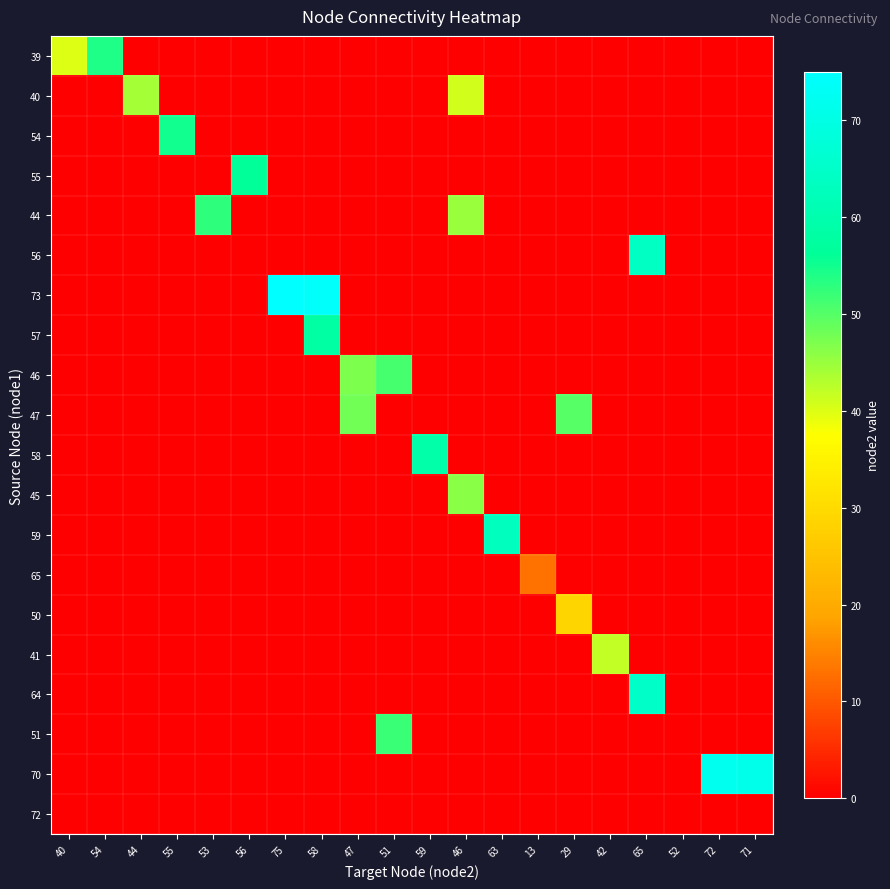

Reading left to right, transcribe all the data shown in this chart.

39: 40=40	54=54	44=0	55=0	53=0	56=0	75=0	58=0	47=0	51=0	59=0	46=0	63=0	13=0	29=0	42=0	65=0	52=0	72=0	71=0
40: 40=0	54=0	44=44	55=0	53=0	56=0	75=0	58=0	47=0	51=0	59=0	46=41	63=0	13=0	29=0	42=0	65=0	52=0	72=0	71=0
54: 40=0	54=0	44=0	55=55	53=0	56=0	75=0	58=0	47=0	51=0	59=0	46=0	63=0	13=0	29=0	42=0	65=0	52=0	72=0	71=0
55: 40=0	54=0	44=0	55=0	53=0	56=56	75=0	58=0	47=0	51=0	59=0	46=0	63=0	13=0	29=0	42=0	65=0	52=0	72=0	71=0
44: 40=0	54=0	44=0	55=0	53=53	56=0	75=0	58=0	47=0	51=0	59=0	46=45	63=0	13=0	29=0	42=0	65=0	52=0	72=0	71=0
56: 40=0	54=0	44=0	55=0	53=0	56=0	75=0	58=0	47=0	51=0	59=0	46=0	63=0	13=0	29=0	42=0	65=64	52=0	72=0	71=0
73: 40=0	54=0	44=0	55=0	53=0	56=0	75=75	58=74	47=0	51=0	59=0	46=0	63=0	13=0	29=0	42=0	65=0	52=0	72=0	71=0
57: 40=0	54=0	44=0	55=0	53=0	56=0	75=0	58=58	47=0	51=0	59=0	46=0	63=0	13=0	29=0	42=0	65=0	52=0	72=0	71=0
46: 40=0	54=0	44=0	55=0	53=0	56=0	75=0	58=0	47=47	51=51	59=0	46=0	63=0	13=0	29=0	42=0	65=0	52=0	72=0	71=0
47: 40=0	54=0	44=0	55=0	53=0	56=0	75=0	58=0	47=48	51=0	59=0	46=0	63=0	13=0	29=50	42=0	65=0	52=0	72=0	71=0
58: 40=0	54=0	44=0	55=0	53=0	56=0	75=0	58=0	47=0	51=0	59=59	46=0	63=0	13=0	29=0	42=0	65=0	52=0	72=0	71=0
45: 40=0	54=0	44=0	55=0	53=0	56=0	75=0	58=0	47=0	51=0	59=0	46=46	63=0	13=0	29=0	42=0	65=0	52=0	72=0	71=0
59: 40=0	54=0	44=0	55=0	53=0	56=0	75=0	58=0	47=0	51=0	59=0	46=0	63=63	13=0	29=0	42=0	65=0	52=0	72=0	71=0
65: 40=0	54=0	44=0	55=0	53=0	56=0	75=0	58=0	47=0	51=0	59=0	46=0	63=0	13=13	29=0	42=0	65=0	52=0	72=0	71=0
50: 40=0	54=0	44=0	55=0	53=0	56=0	75=0	58=0	47=0	51=0	59=0	46=0	63=0	13=0	29=29	42=0	65=0	52=0	72=0	71=0
41: 40=0	54=0	44=0	55=0	53=0	56=0	75=0	58=0	47=0	51=0	59=0	46=0	63=0	13=0	29=0	42=42	65=0	52=0	72=0	71=0
64: 40=0	54=0	44=0	55=0	53=0	56=0	75=0	58=0	47=0	51=0	59=0	46=0	63=0	13=0	29=0	42=0	65=65	52=0	72=0	71=0
51: 40=0	54=0	44=0	55=0	53=0	56=0	75=0	58=0	47=0	51=52	59=0	46=0	63=0	13=0	29=0	42=0	65=0	52=0	72=0	71=0
70: 40=0	54=0	44=0	55=0	53=0	56=0	75=0	58=0	47=0	51=0	59=0	46=0	63=0	13=0	29=0	42=0	65=0	52=0	72=72	71=71
72: 40=0	54=0	44=0	55=0	53=0	56=0	75=0	58=0	47=0	51=0	59=0	46=0	63=0	13=0	29=0	42=0	65=0	52=0	72=0	71=0